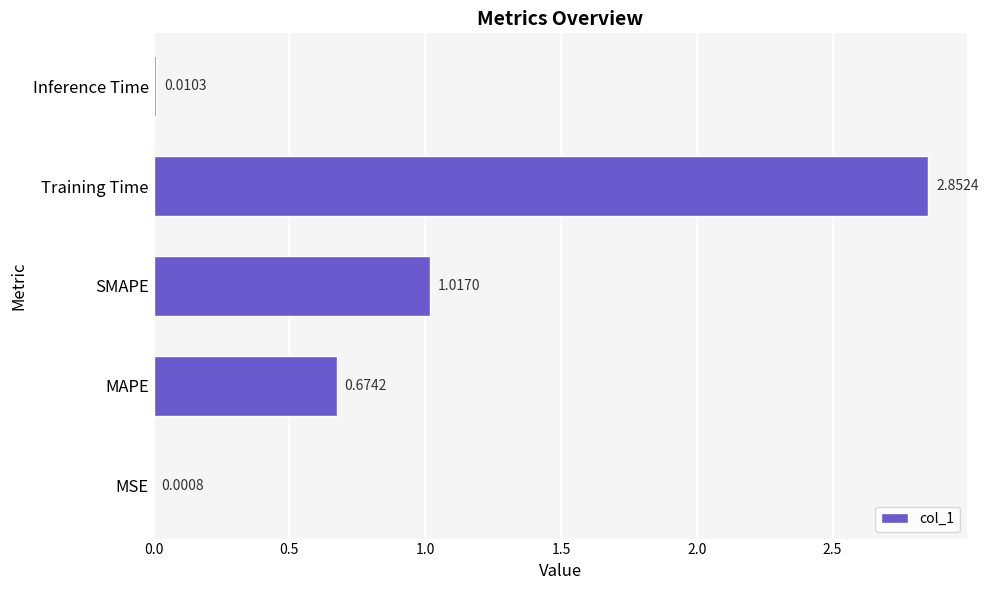

Which has a higher value, MAPE or Training Time?

Training Time